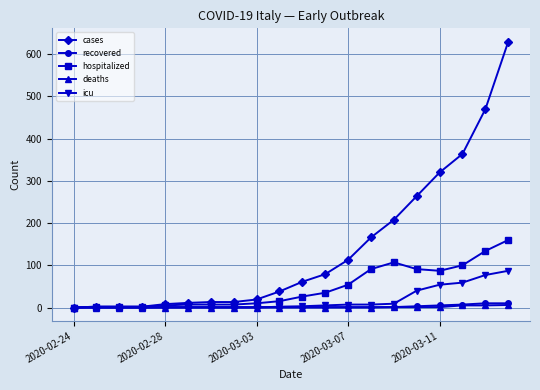

What is the maximum value shown in the chart?

630